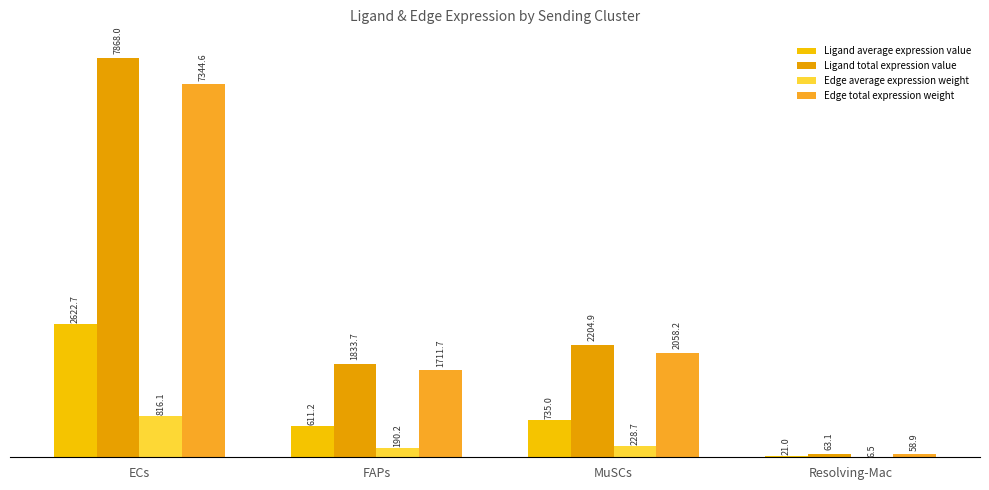

True or false: Edge total expression weight has a value of 2058.2 at MuSCs.

True